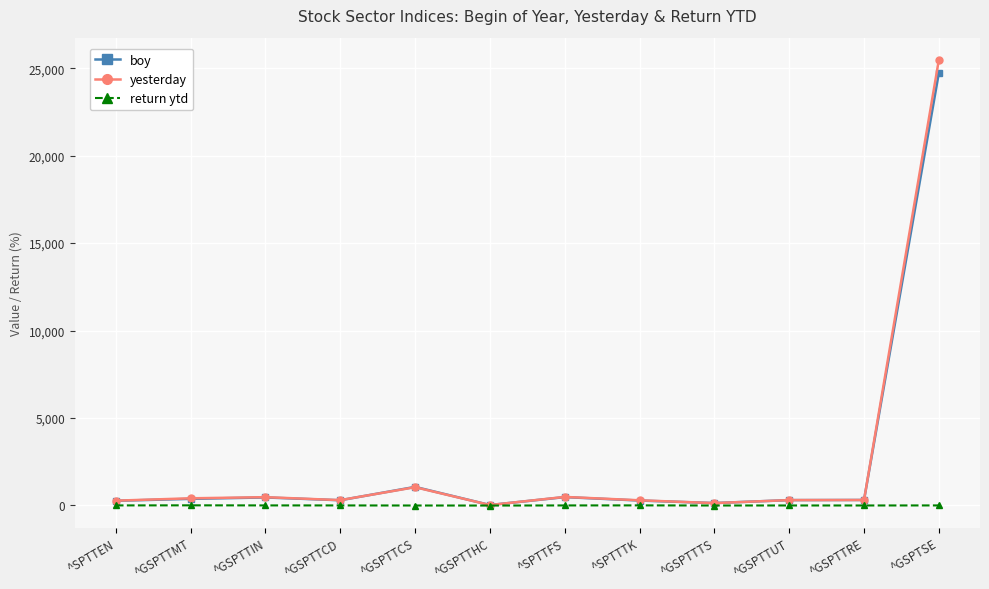

Which series has the widest spread of values?

yesterday